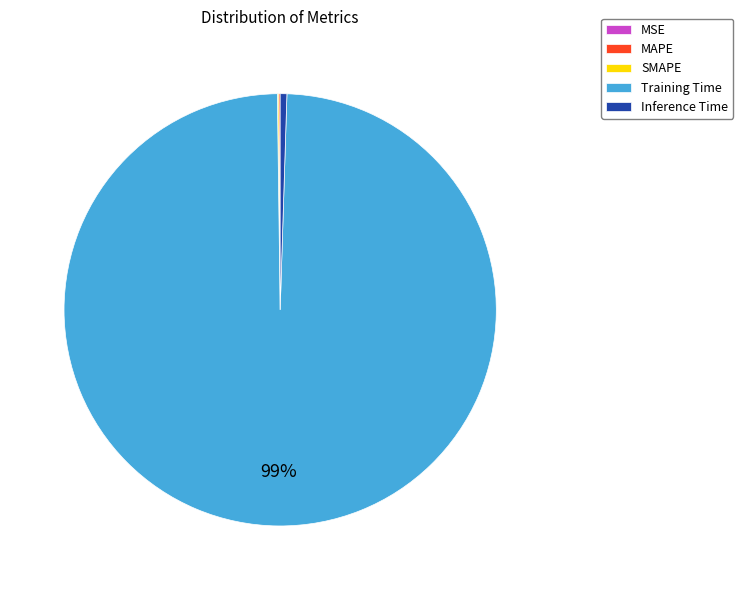

Which category has the biggest portion of the pie?

Training Time